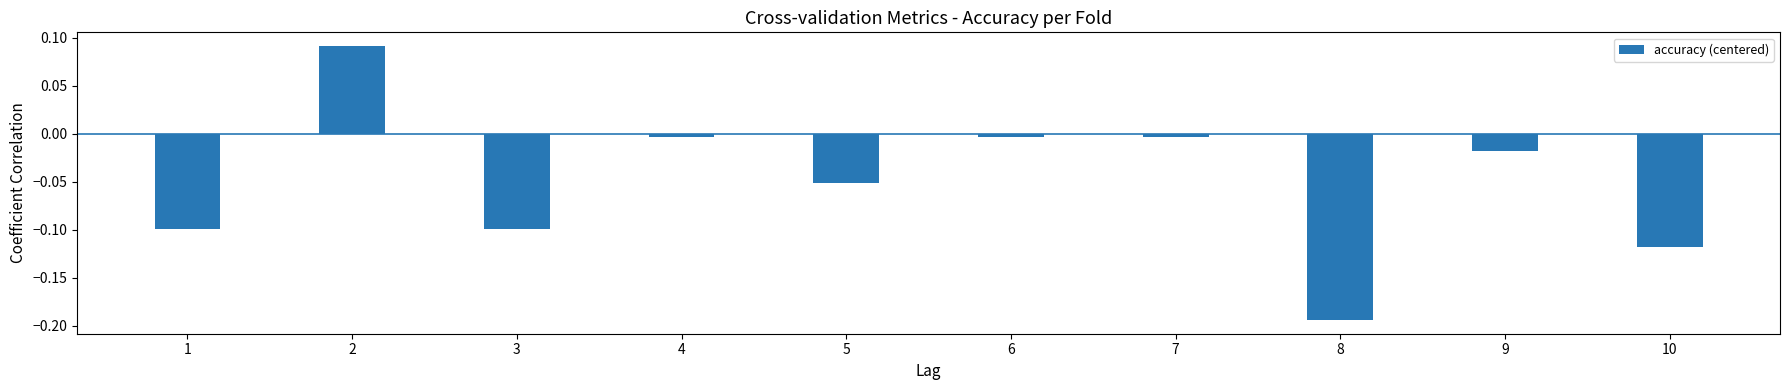

Which category has the lowest value across all series?

8